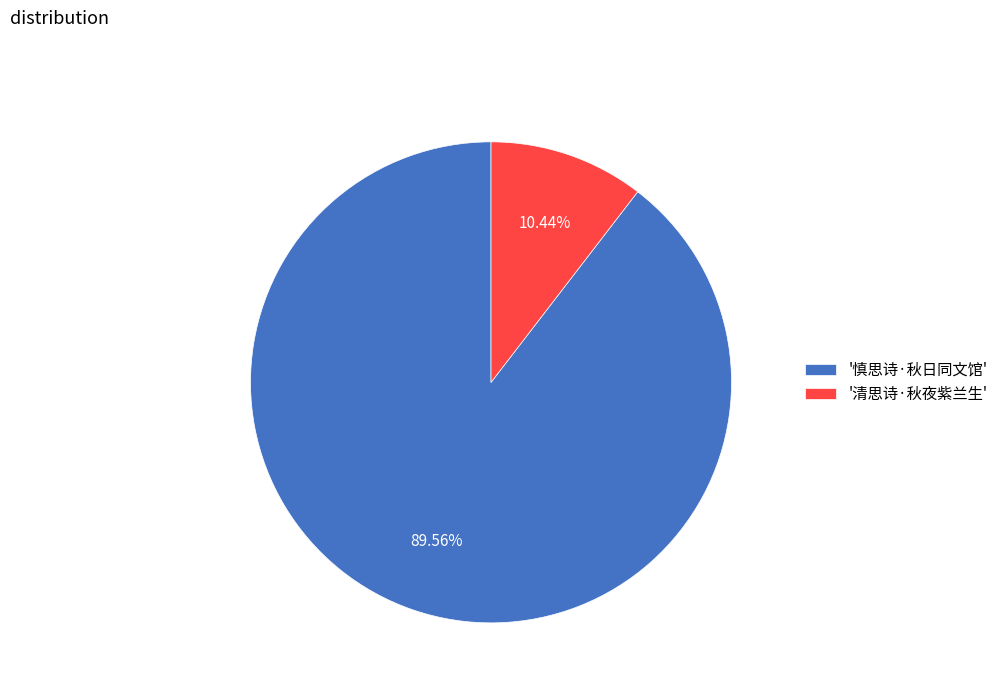

Combined, do '清思诗·秋夜紫兰生' and '慎思诗·秋日同文馆' account for over 50%?

Yes